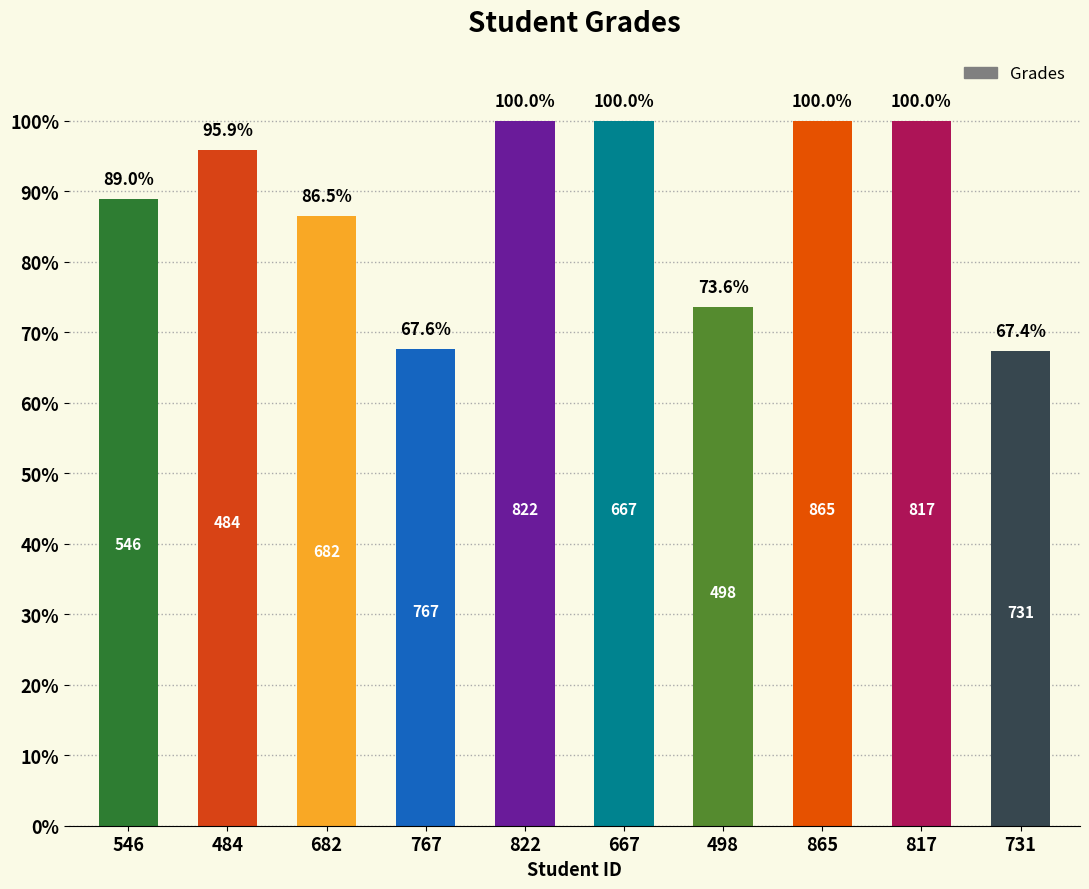

What is the ratio of the value at 484 to the value at 767?

1.4